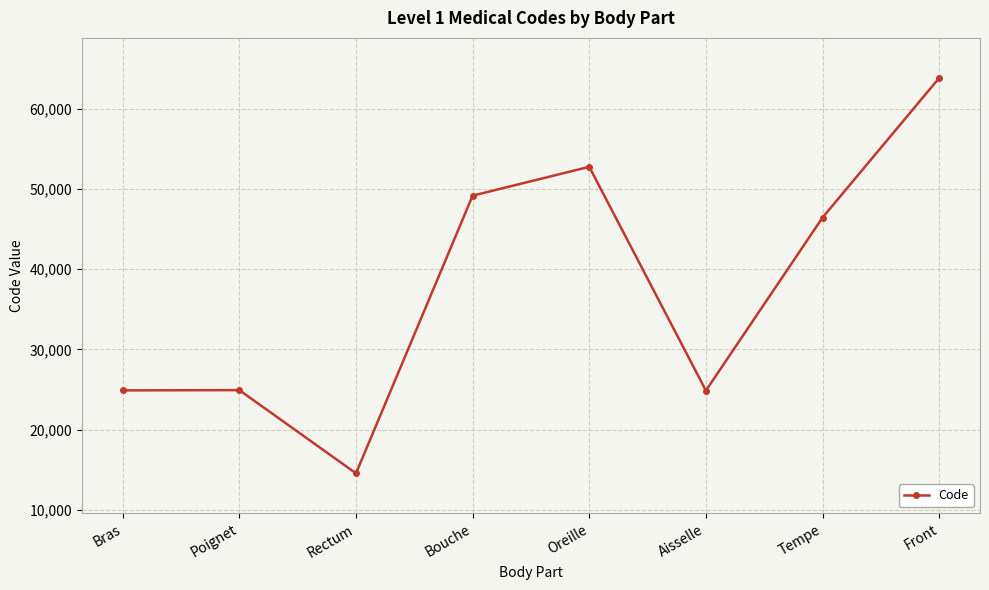

The value at Aisselle is 24864. True or false?

True